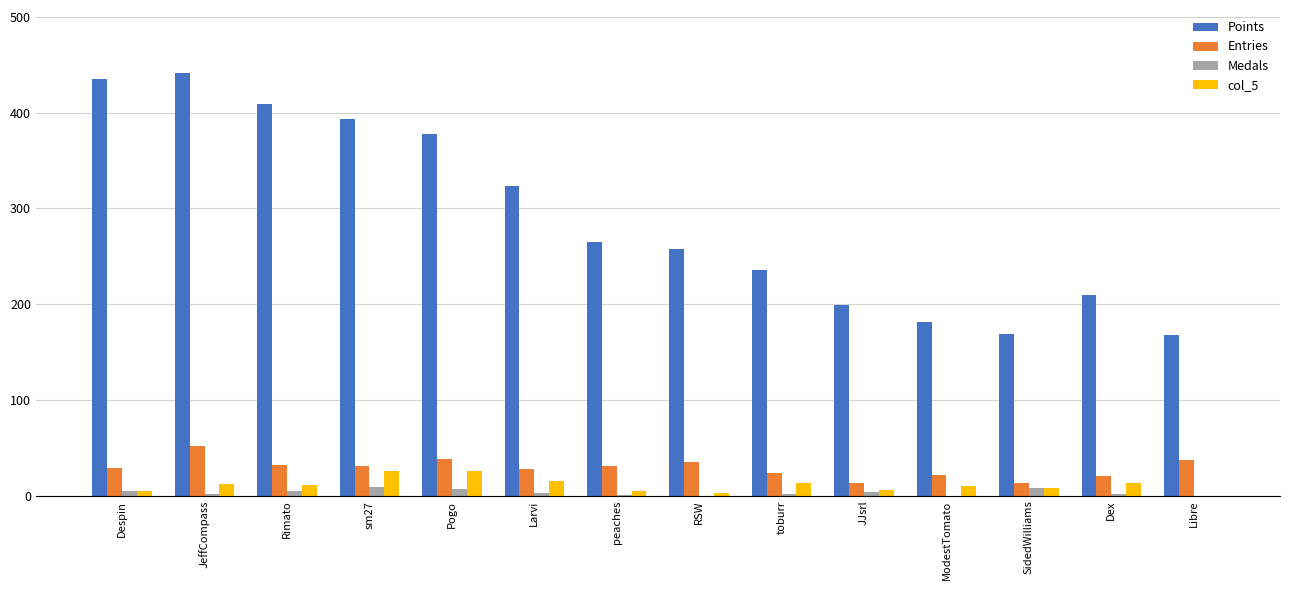

True or false: Points has a value of 48 at SidedWilliams.

False